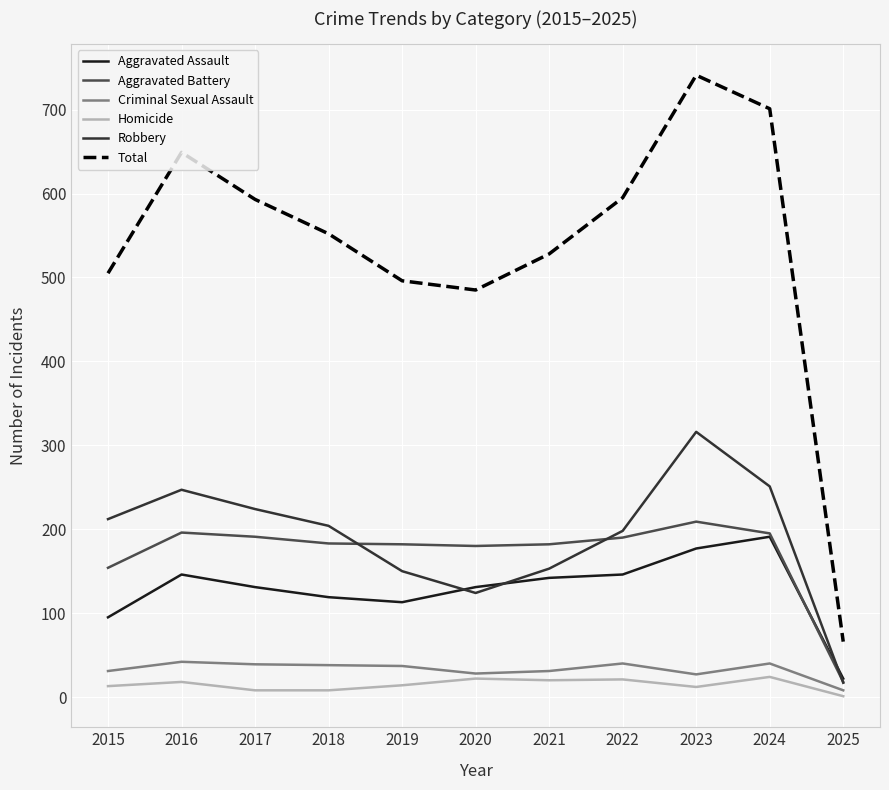

True or false: Aggravated Battery and Homicide cross at least once.

False